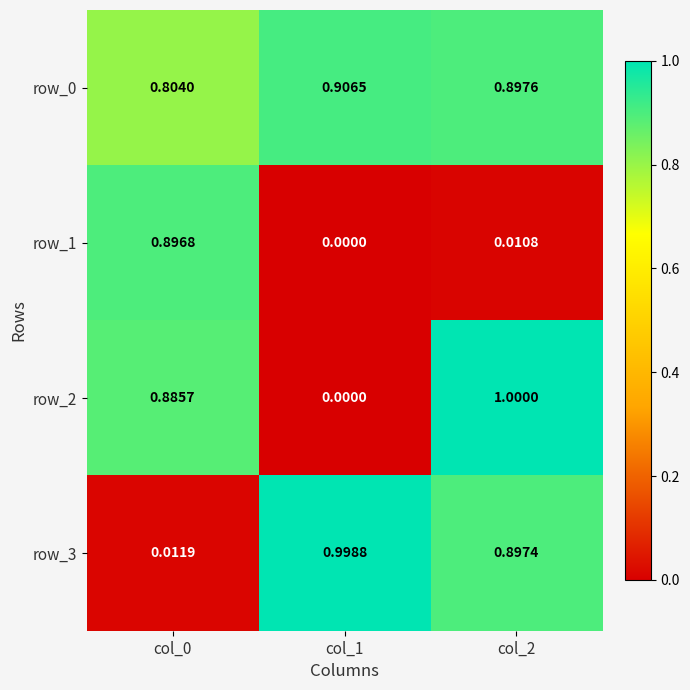

Which category has the lowest value across all series?

col_1